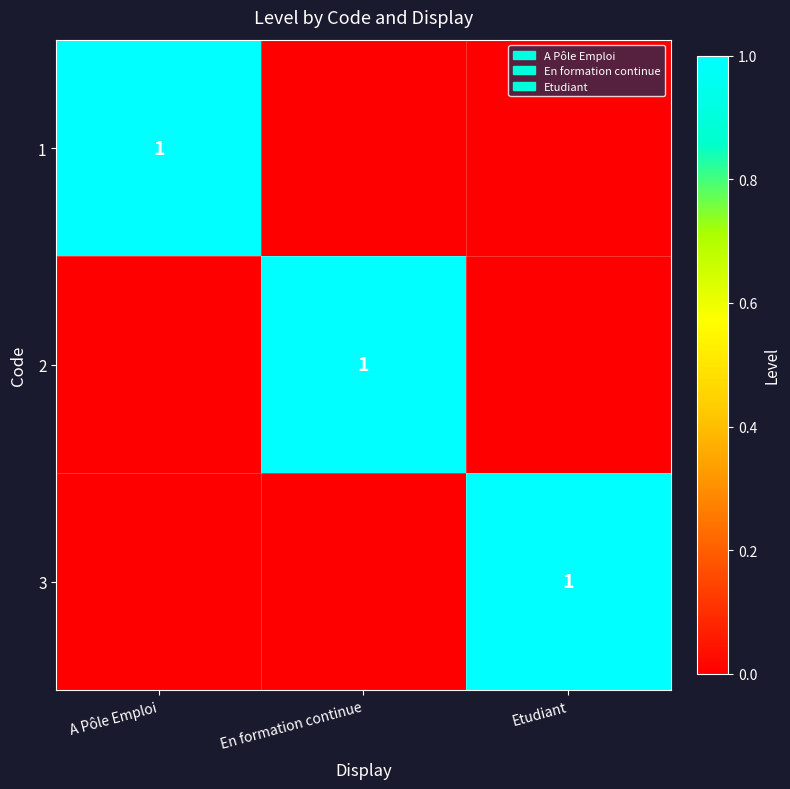

Is it true that 1 equals 1 at A Pôle Emploi?

True